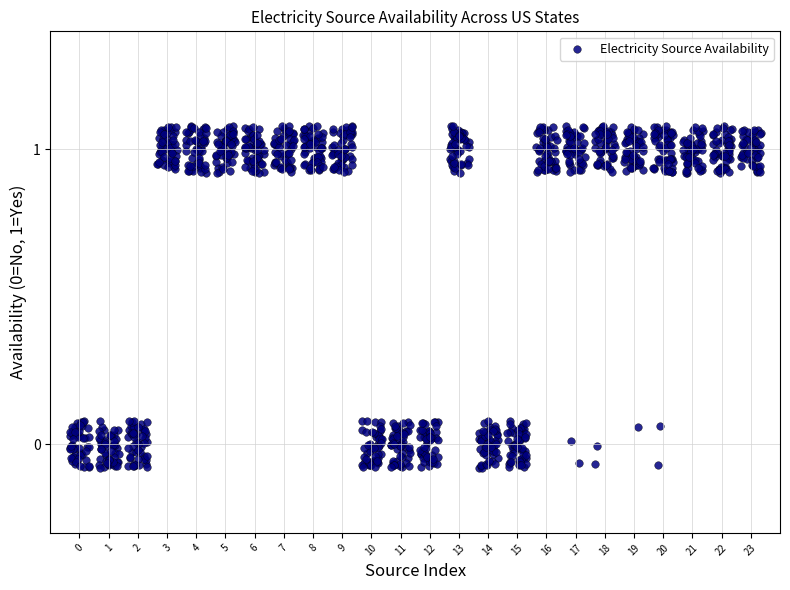

What is the range of X values (max minus min)?

23.7